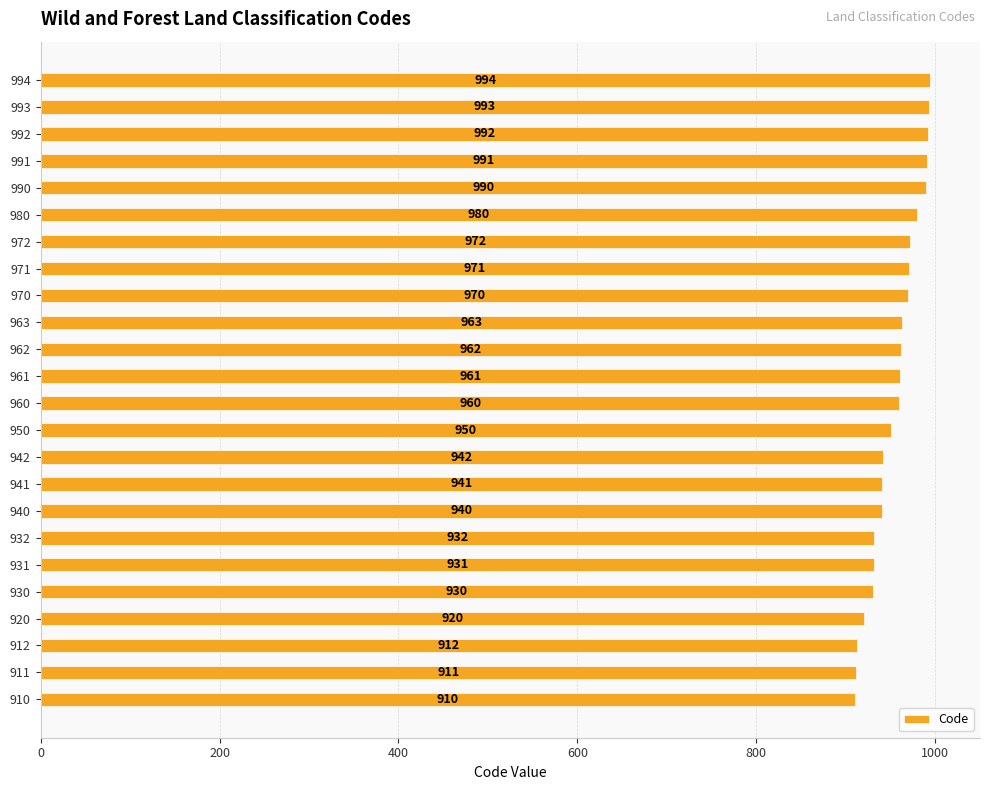

The chart shows a value of 586 at 931. True or false?

False